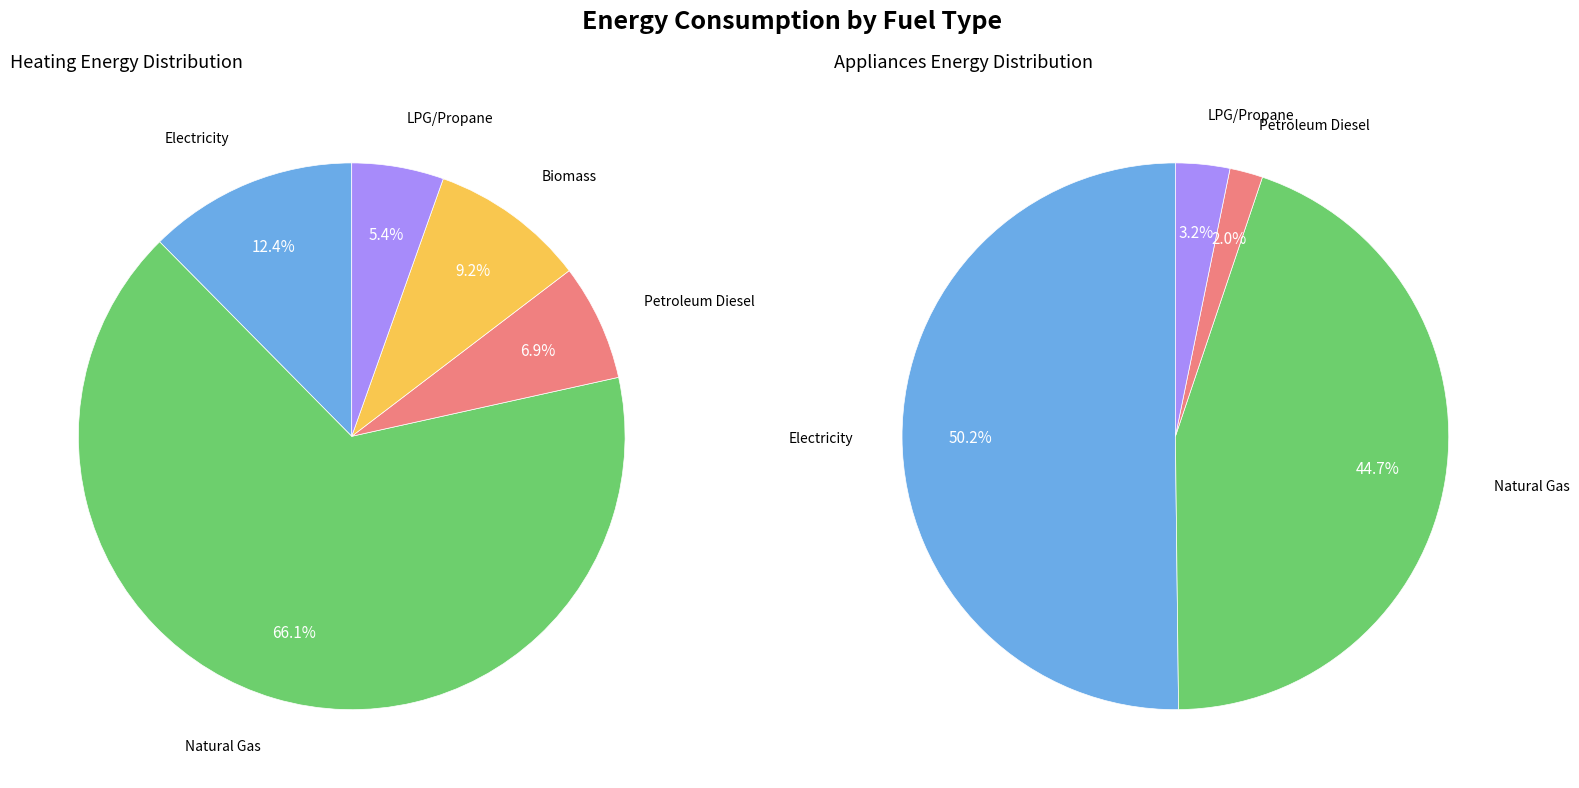

Does any single category account for the majority?

Yes